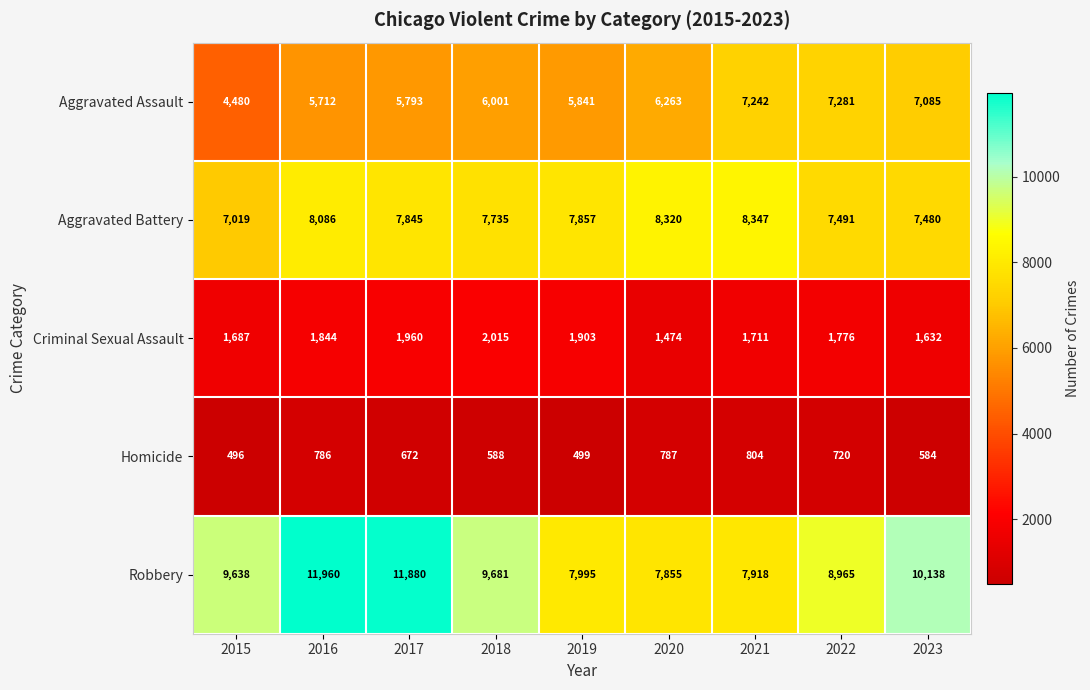

What is the difference between the highest and lowest values at 2019?

7496